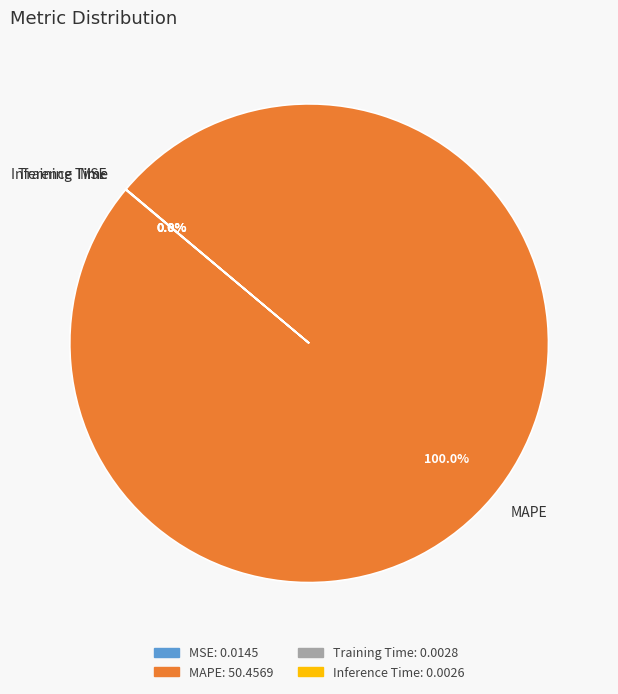

Which category has the biggest portion of the pie?

MAPE